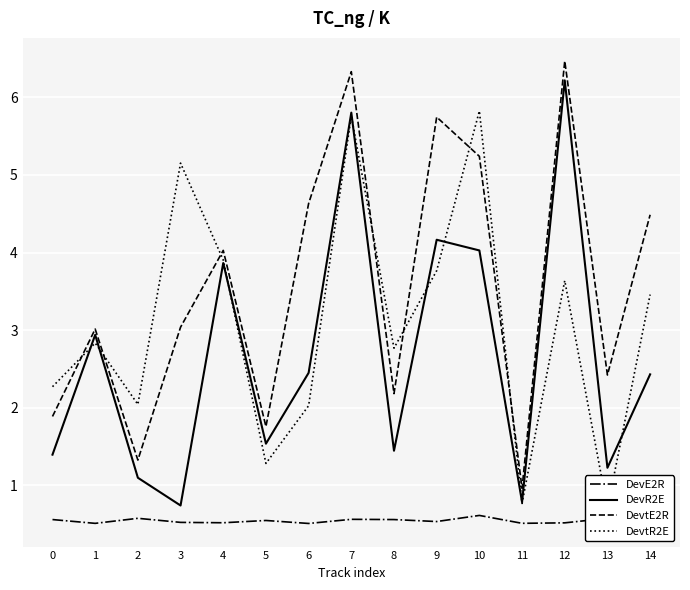

Which category has the highest value in the DevtE2R series?

12